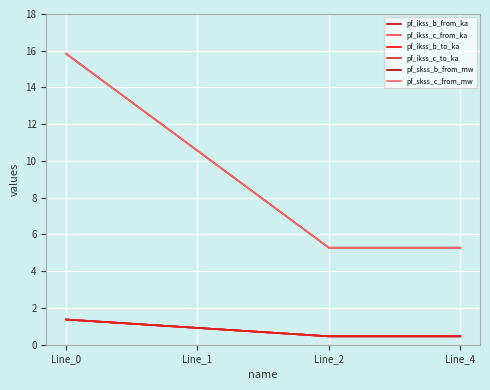

What is the value of the pf_skss_b_from_mw point at the 2nd from the left?

10.6